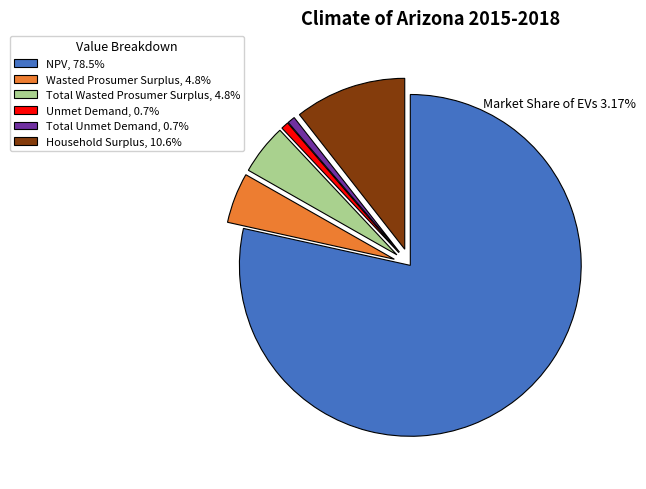

Do Household Surplus, 10.6% and Total Unmet Demand, 0.7% together represent more than half of the pie?

No